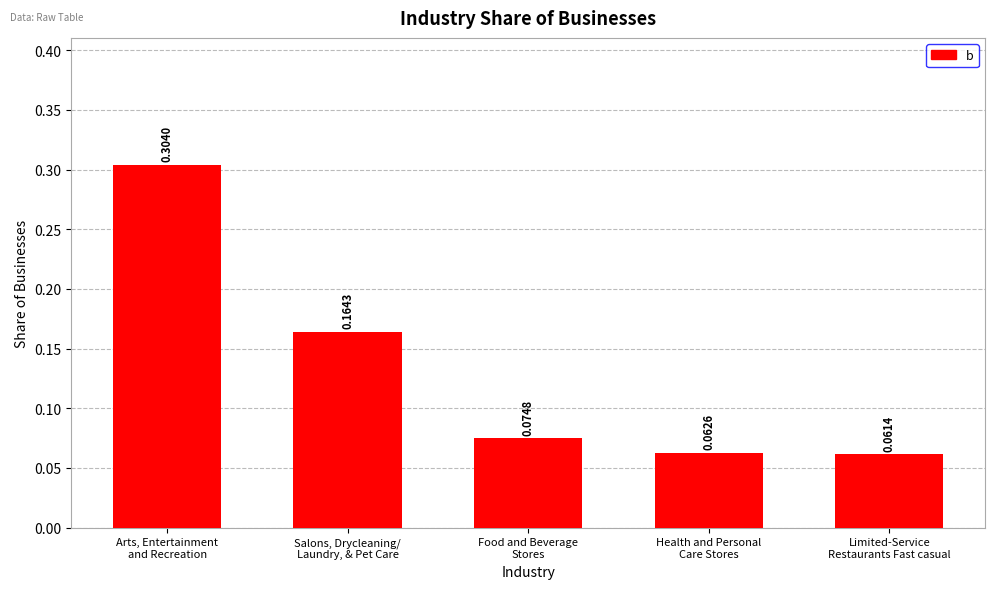

What is the sum of all values?

0.7